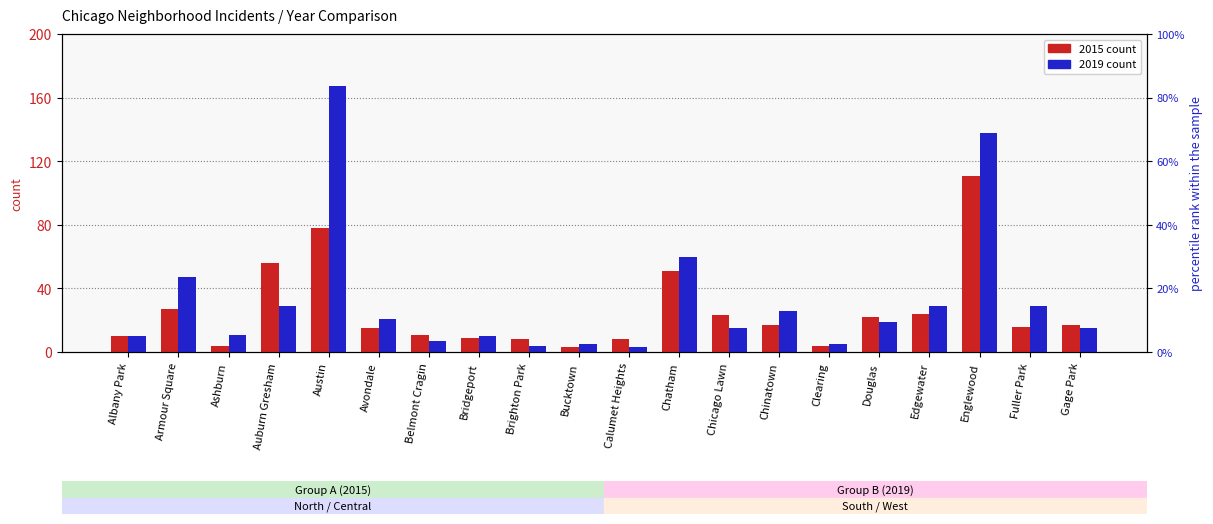

What is the value of the 2019 bar at the 20th from the left?

15